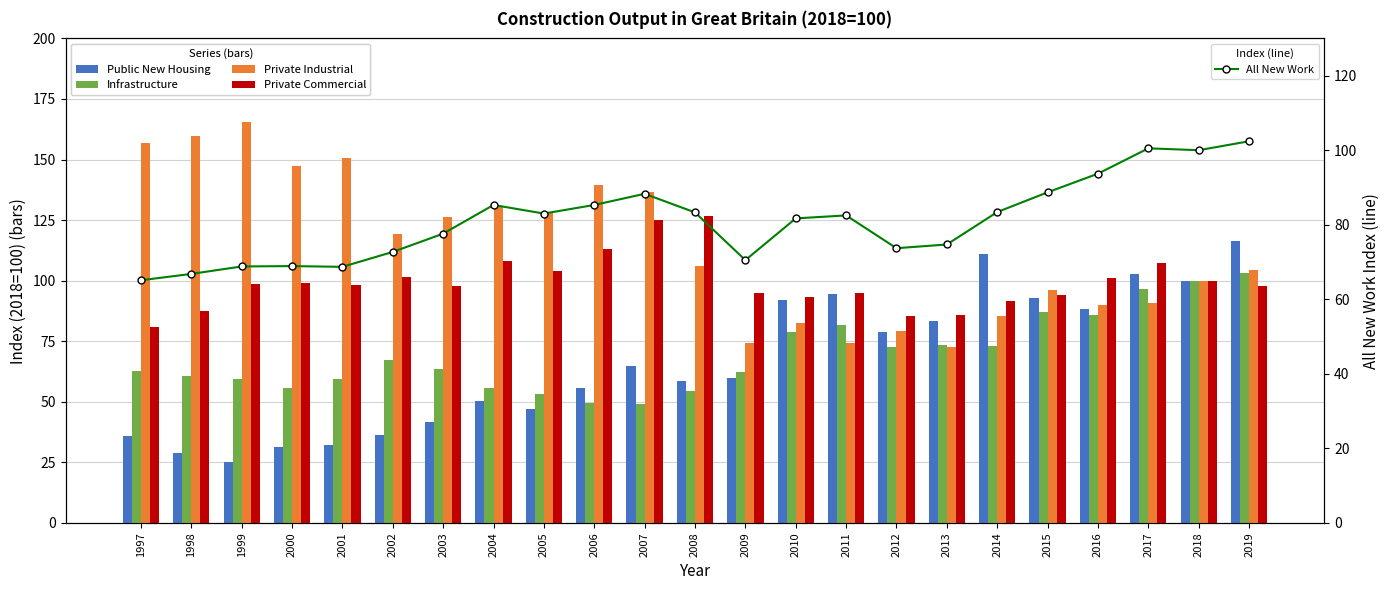

The value of Private Commercial at 2003 is 139.6. True or false?

False